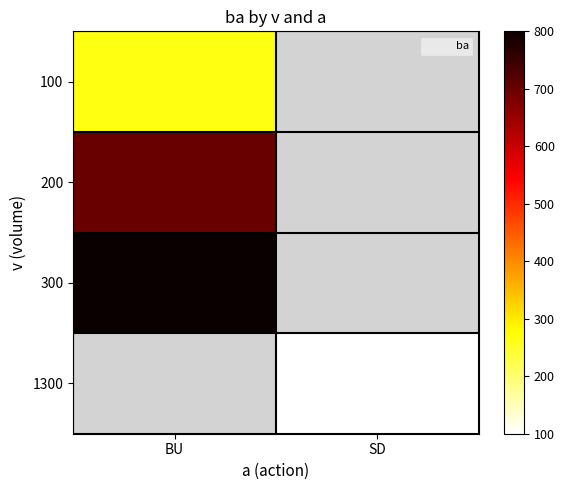

How many positive values does the 100 series have?

1